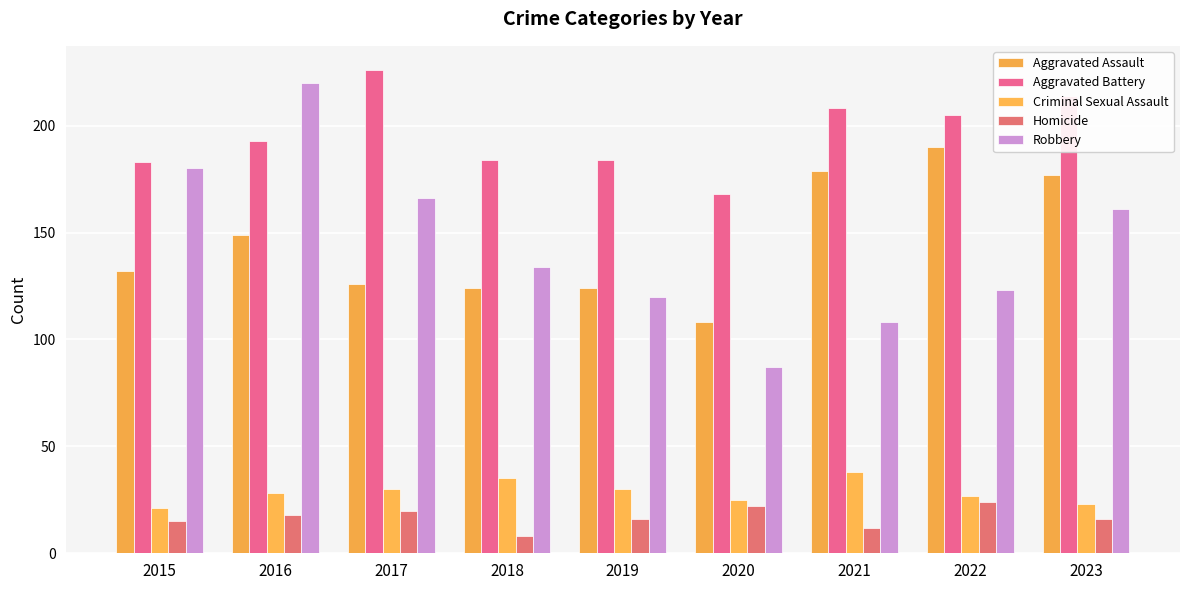

How many categories are shown in the chart?

9